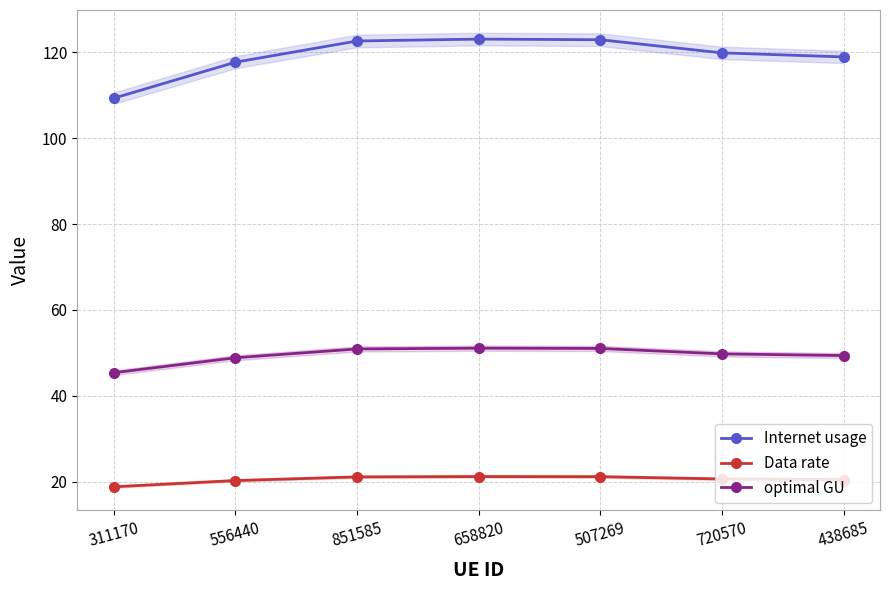

Where does the Internet usage series first go above 119?

851585